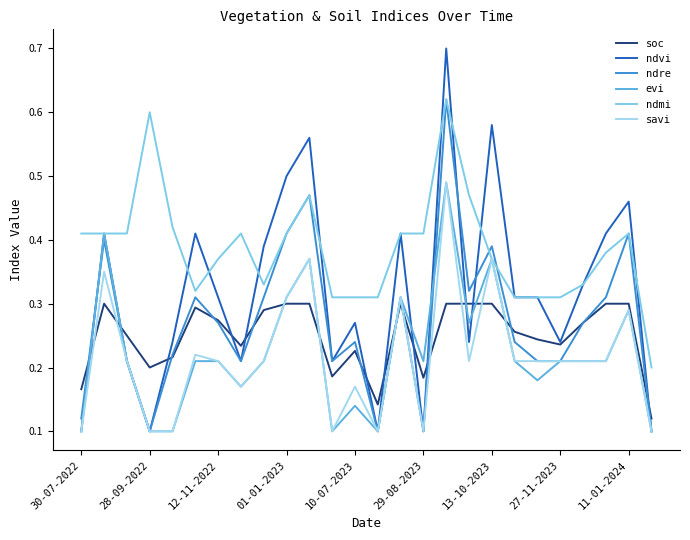

What is the maximum value shown in the chart?

0.7